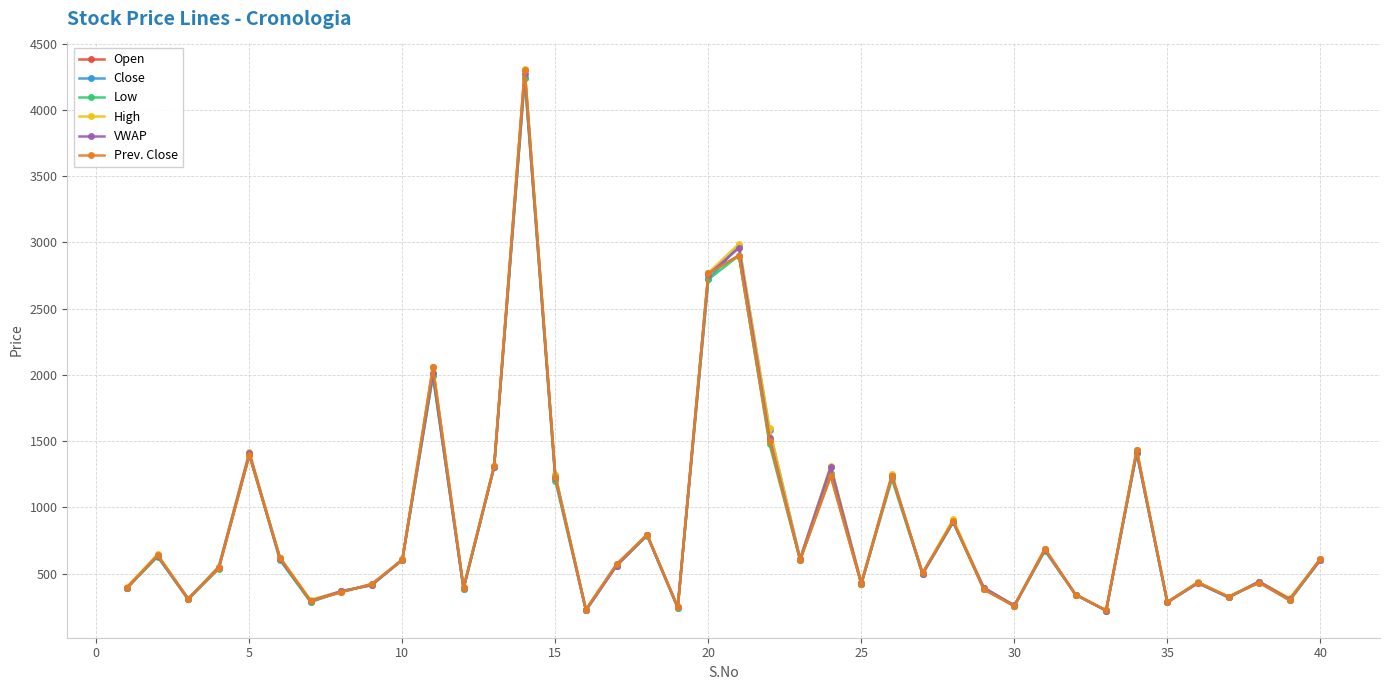

Is this an area chart (filled region under the line)?

No